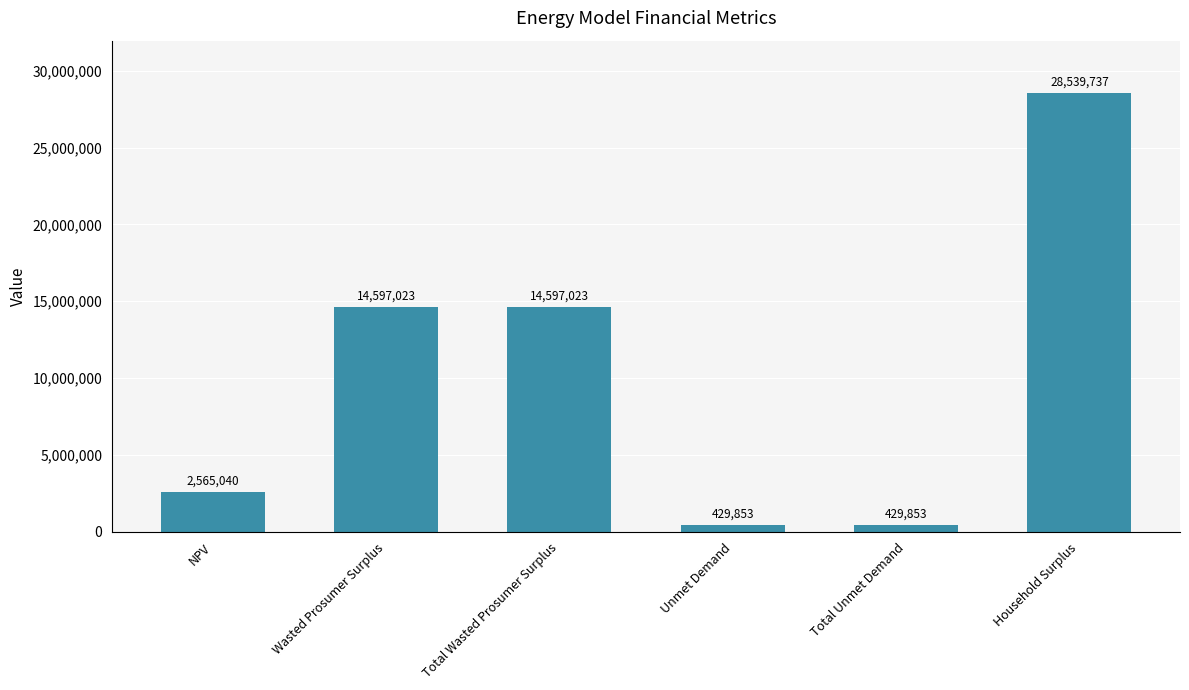

Is it true that the value at Unmet Demand is 429853.3?

True